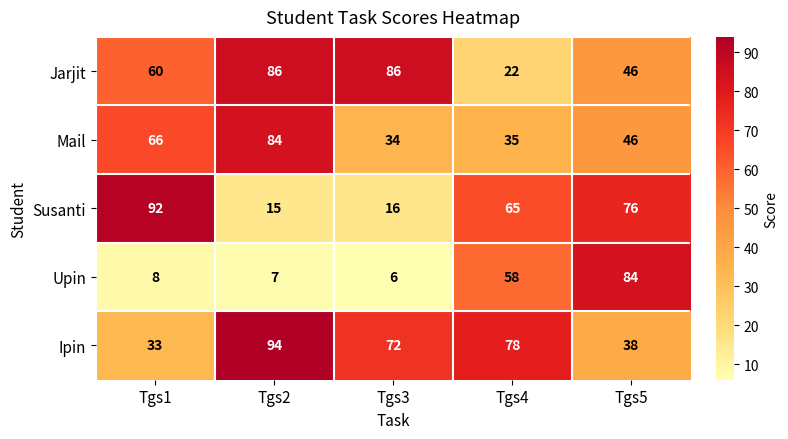

At which label does Jarjit reach its minimum?

Tgs4